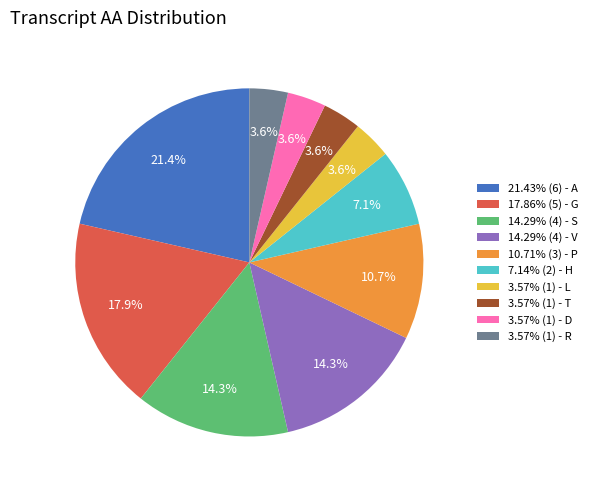

To the nearest percent, what is the difference between the largest and smallest slice percentages?

18%